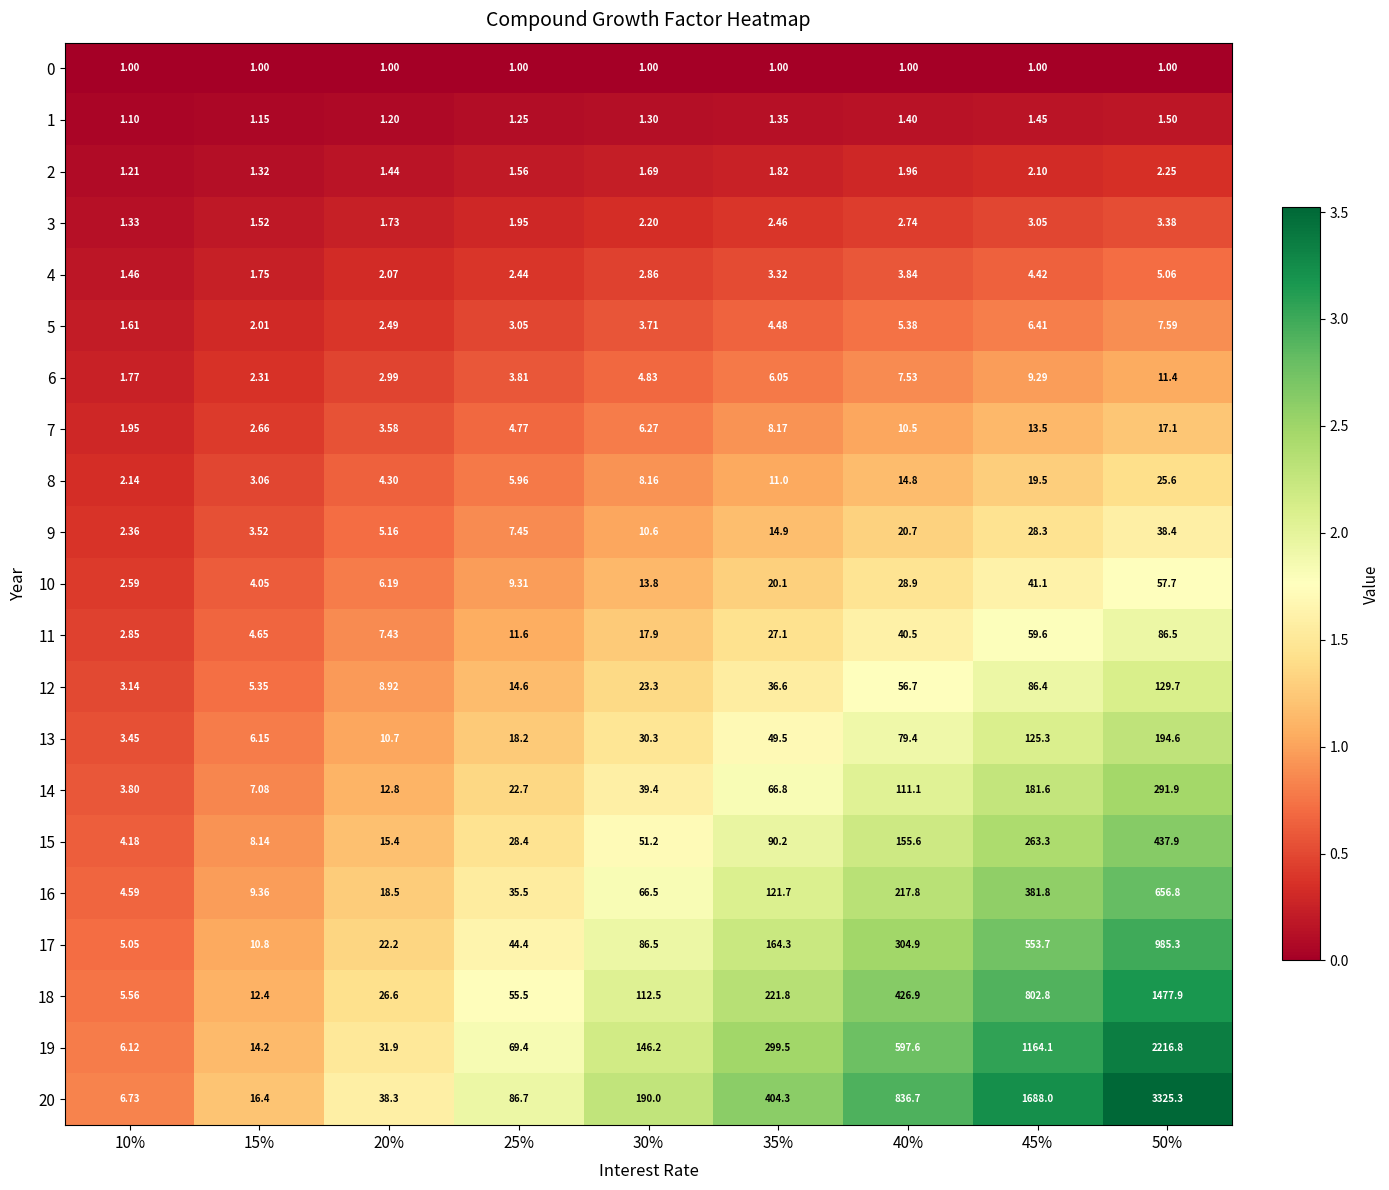

Is the value of 2 at 10% greater than the value of 3 at 10%?

No